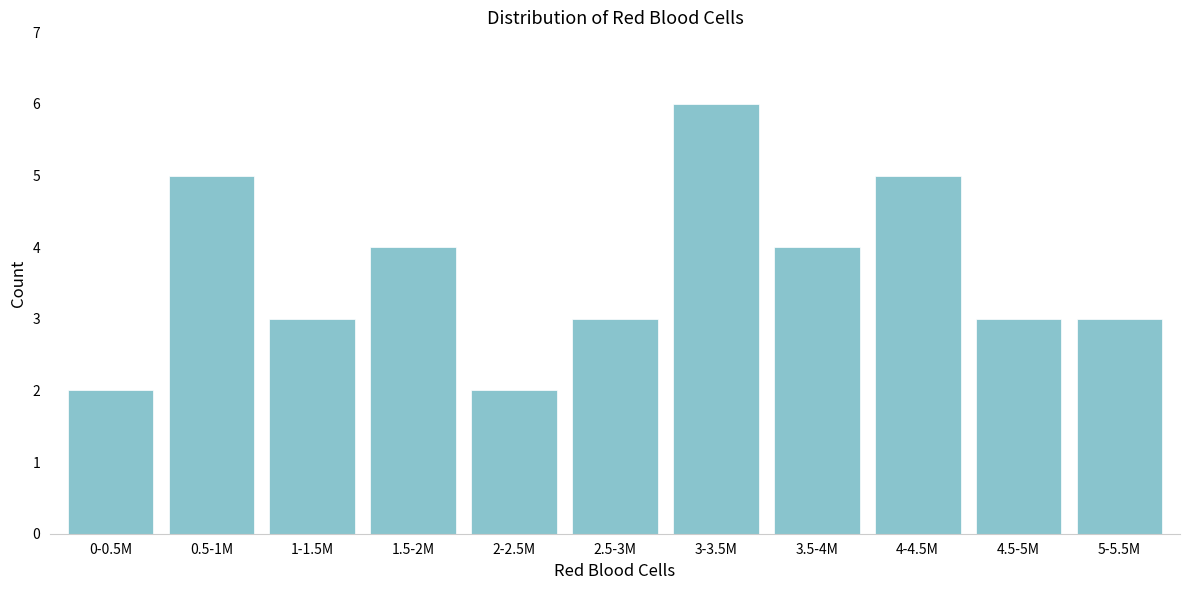

Reading left to right, transcribe all the data shown in this chart.

0-0.5M=2	0.5-1M=5	1-1.5M=3	1.5-2M=4	2-2.5M=2	2.5-3M=3	3-3.5M=6	3.5-4M=4	4-4.5M=5	4.5-5M=3	5-5.5M=3